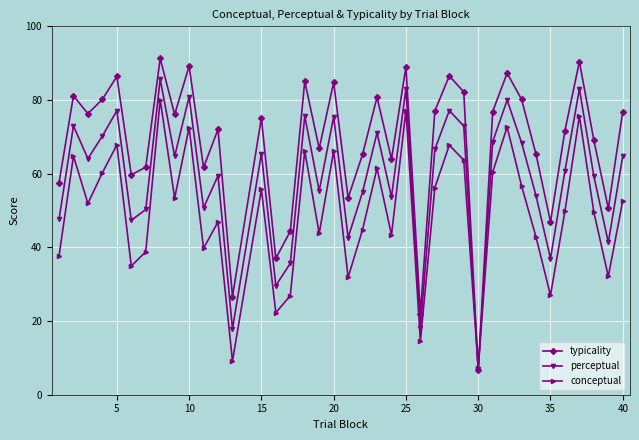

What is the minimum value shown in the chart?

6.6